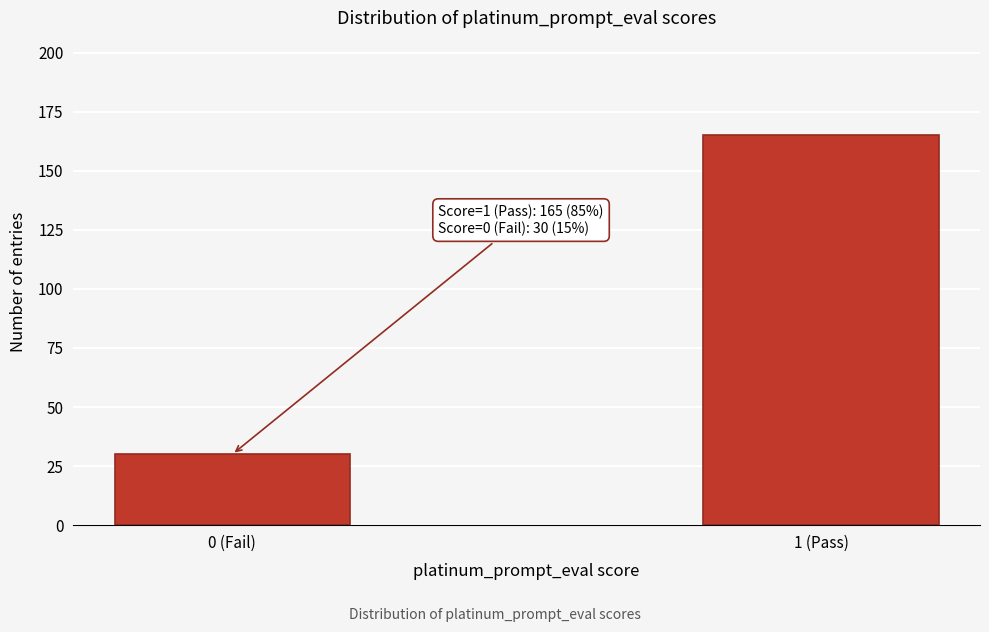

Reading left to right, list all the values displayed in this chart.

30	165